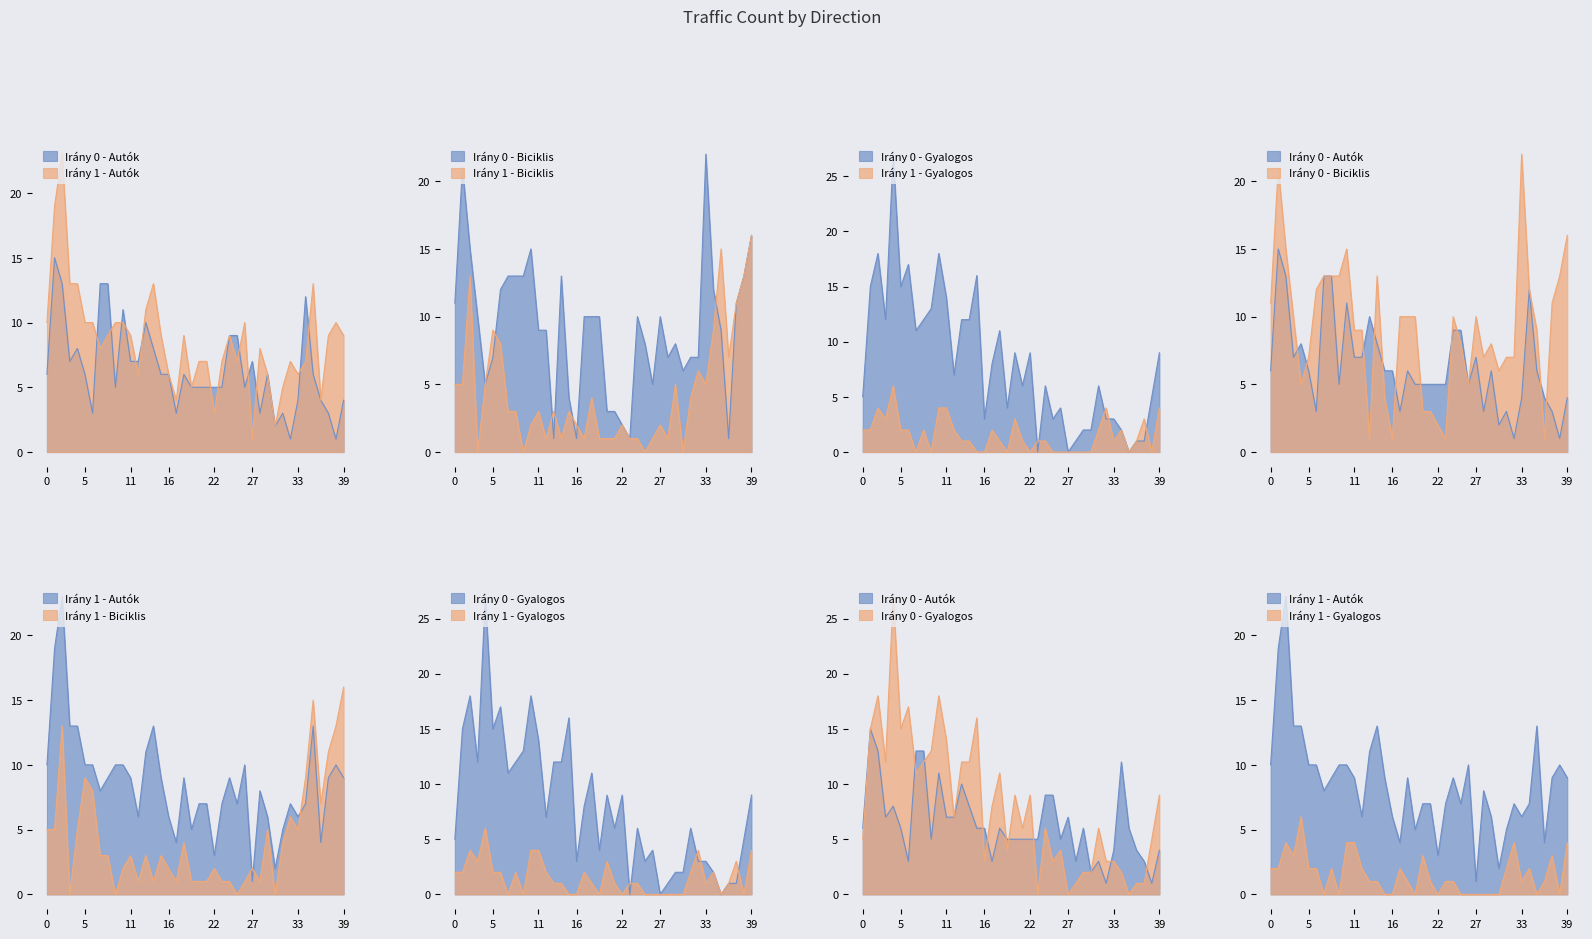

How many data points does each series have?

40